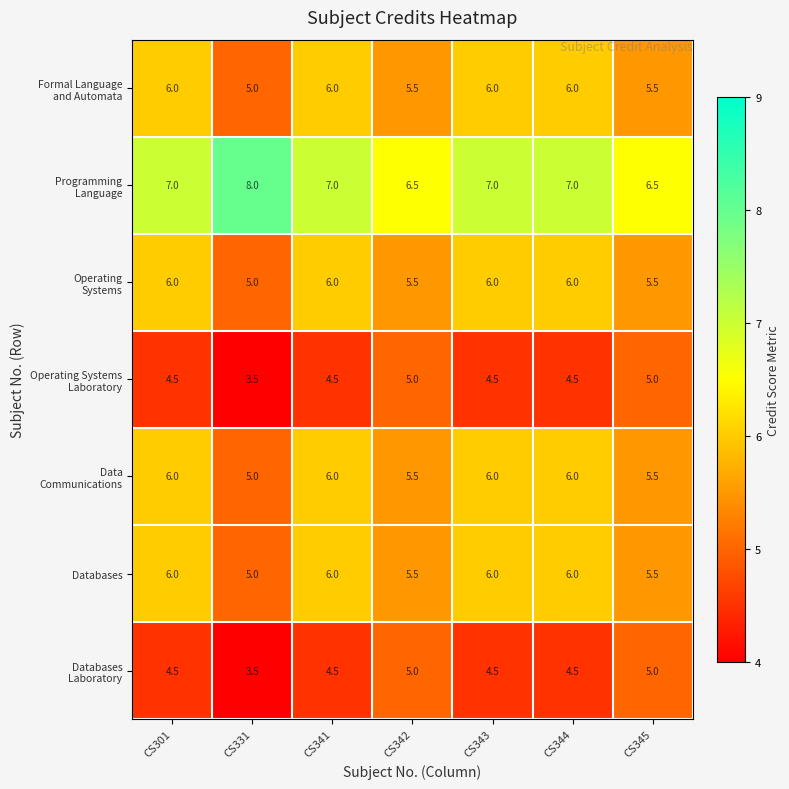

Is it true that Databases equals 10.8 at CS341?

False